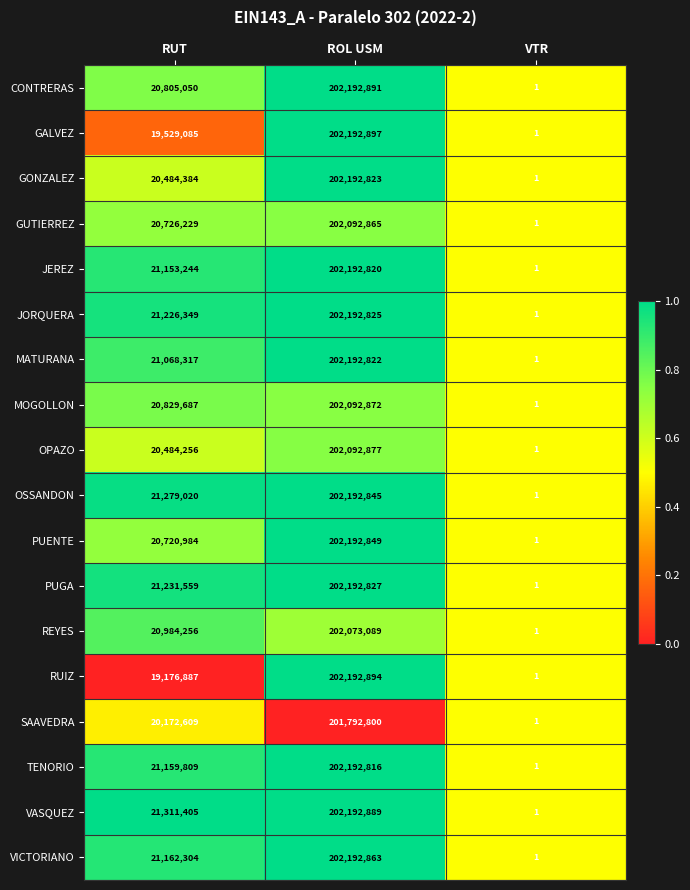

What value does the GONZALEZ series have at RUT, to the nearest 50?

20484400